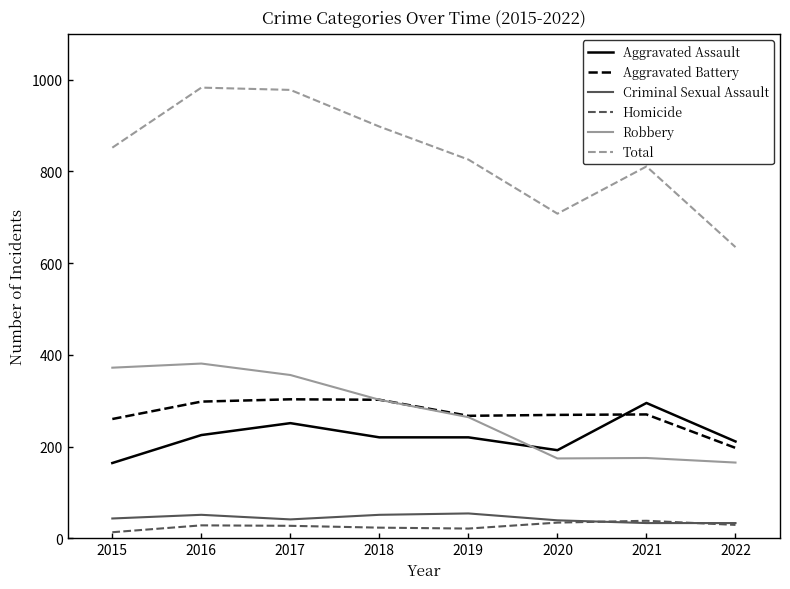

What is the difference between the maximum and second lowest values in the Homicide series?

17